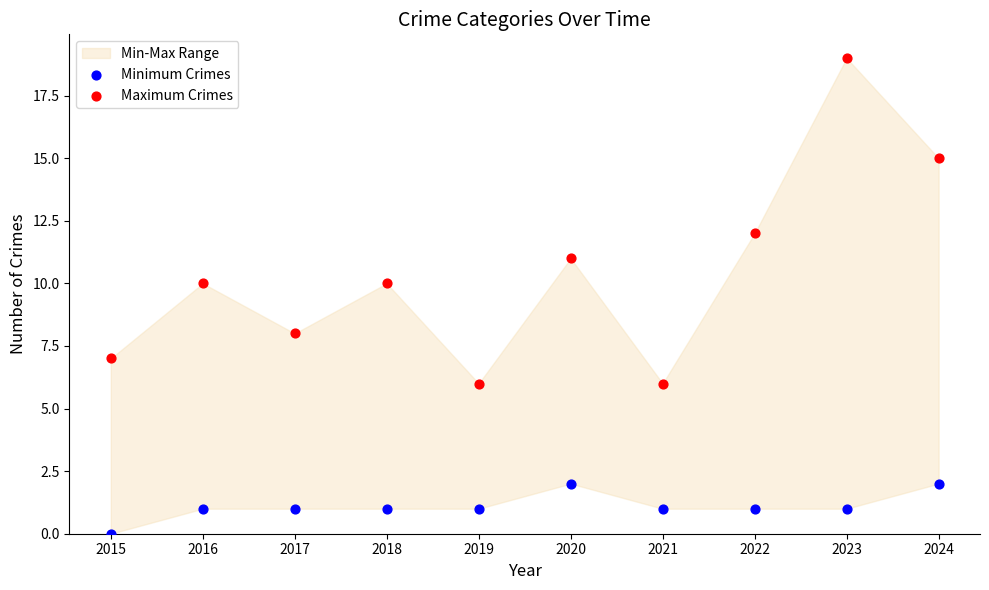

Across all data points, what is the range of Y values (max minus min)?

19